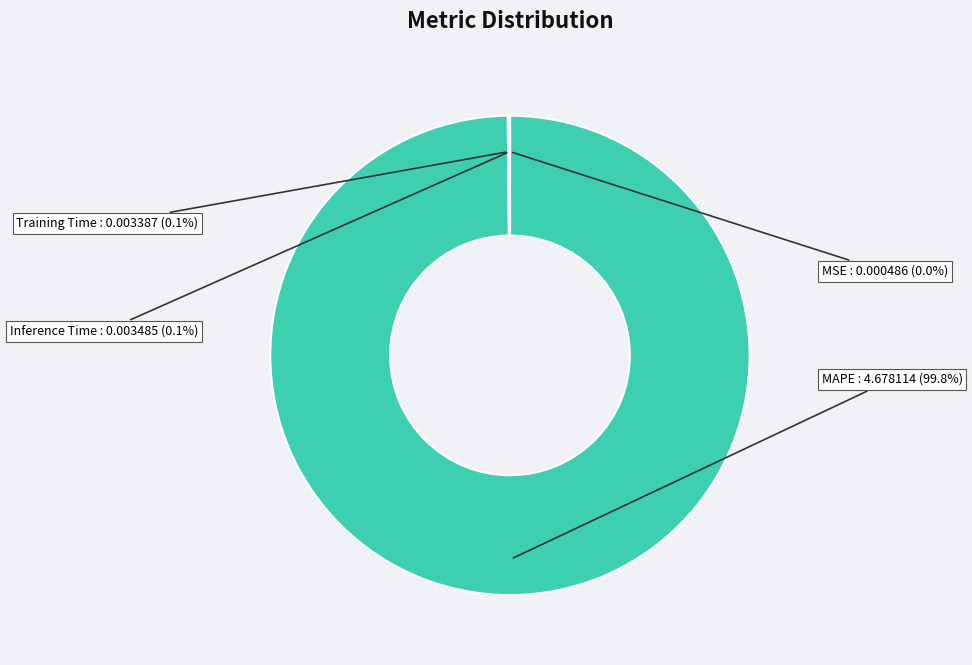

Does MAPE represent more than half of the total?

Yes